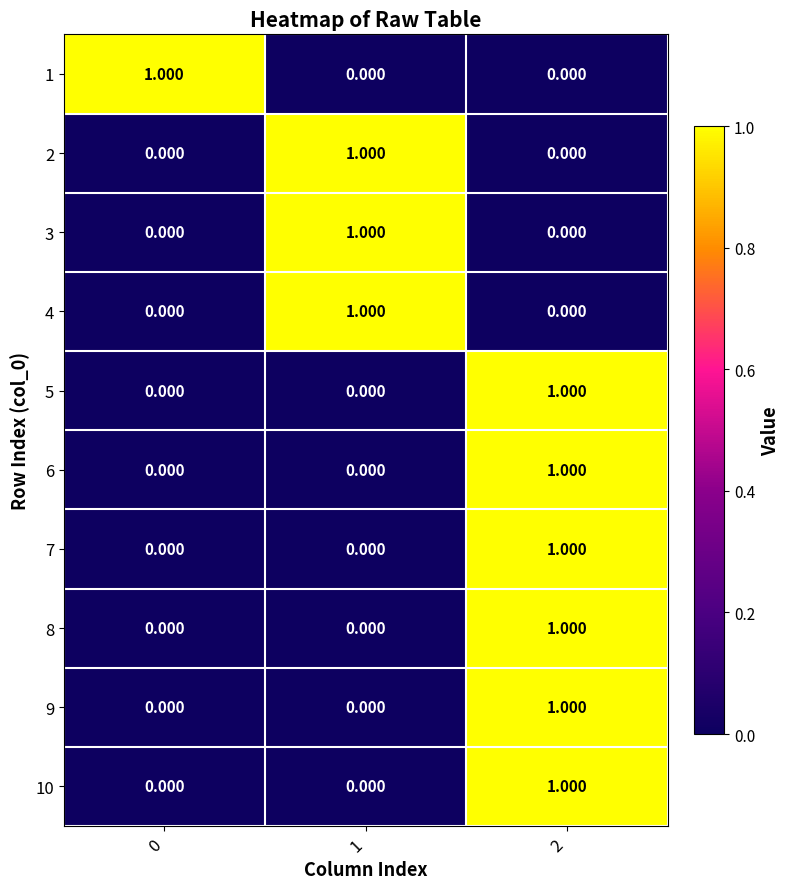

At which category is the sum across all series the highest?

2